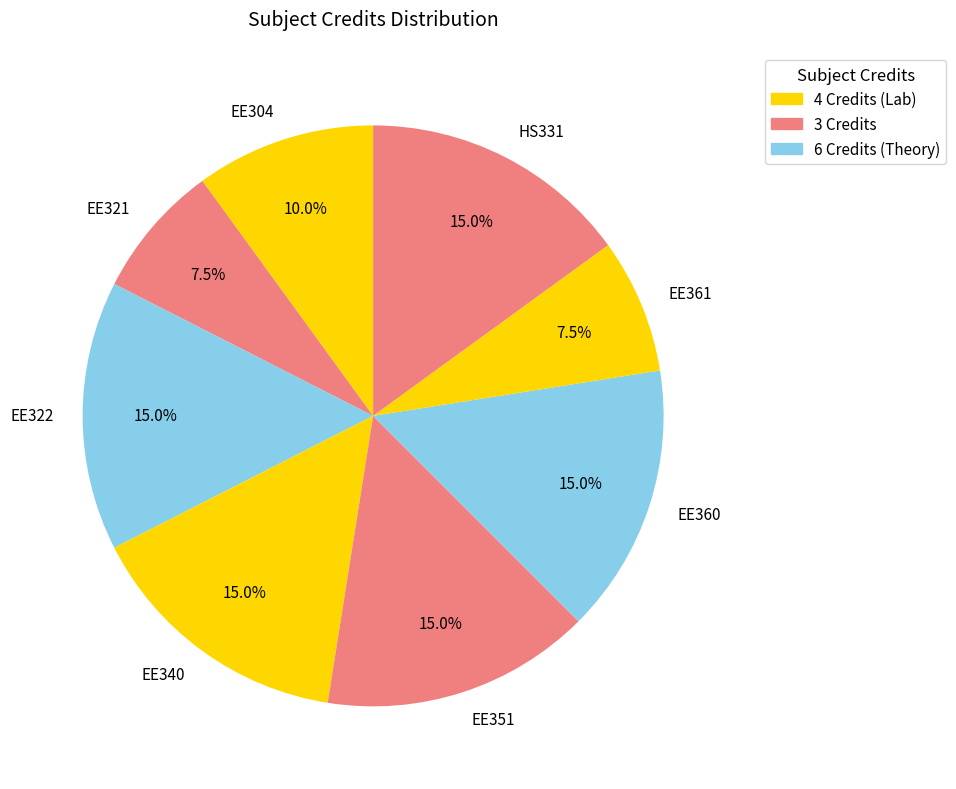

Does EE322 represent more than half of the total?

No